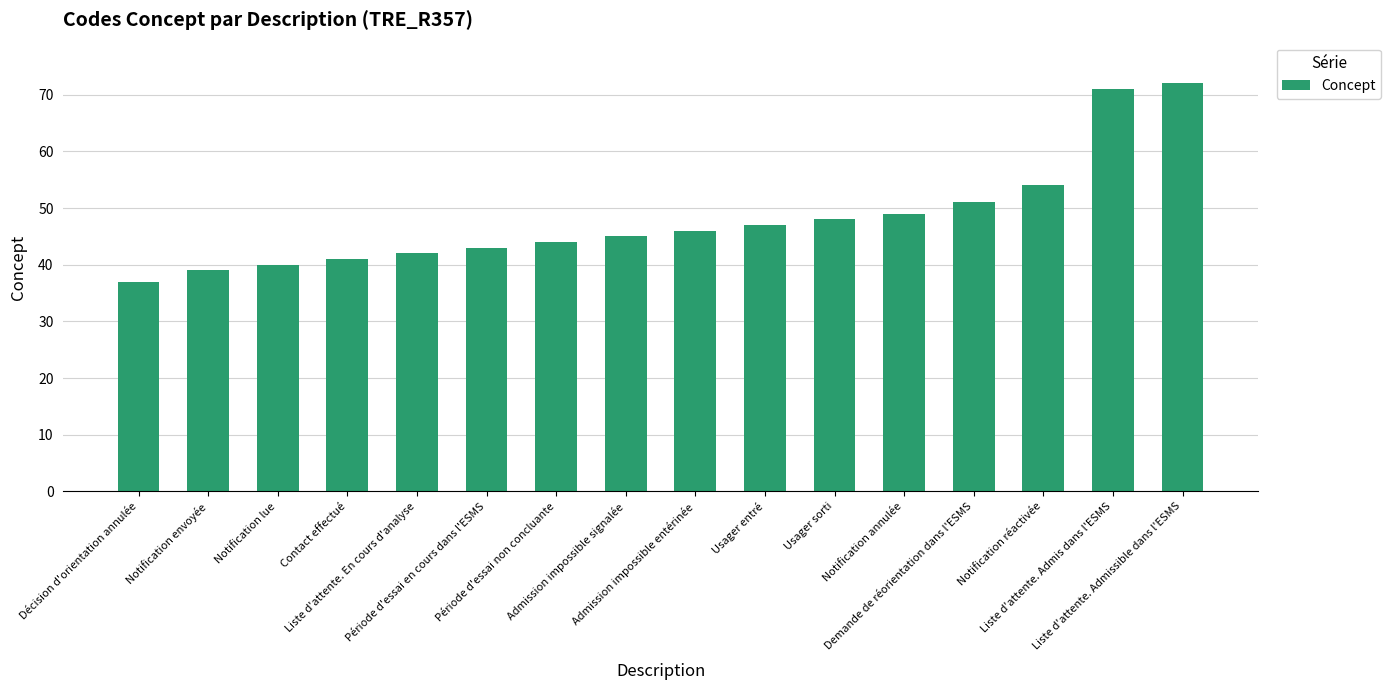

List the labels in order of value, largest first.

Liste d'attente. Admissible dans l'ESMS, Liste d'attente. Admis dans l'ESMS, Notification réactivée, Demande de réorientation dans l'ESMS, Notification annulée, Usager sorti, Usager entré, Admission impossible entérinée, Admission impossible signalée, Période d'essai non concluante, Période d'essai en cours dans l'ESMS, Liste d'attente. En cours d'analyse, Contact effectué, Notification lue, Notification envoyée, Décision d'orientation annulée